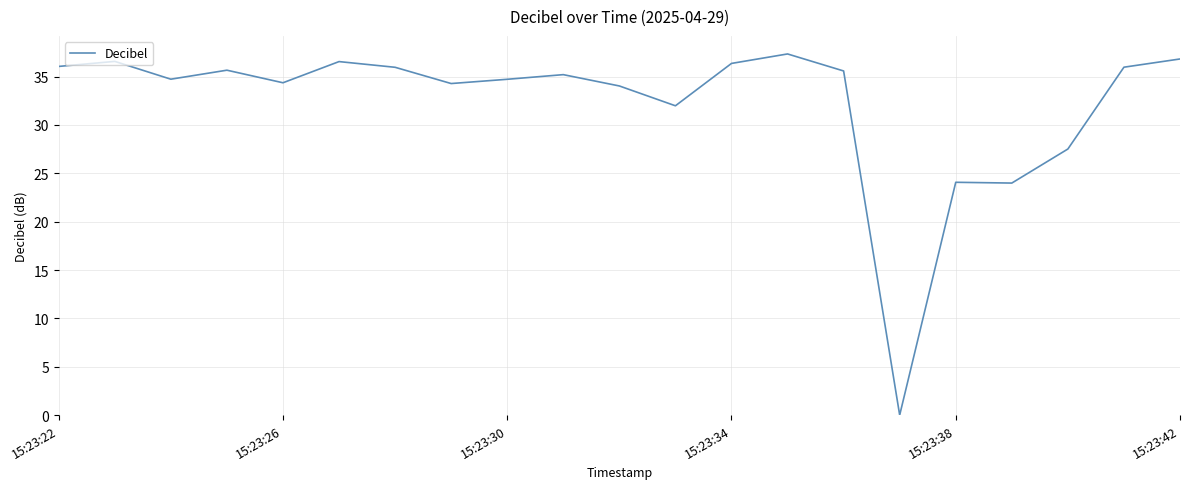

What is the difference between the maximum and minimum values?

37.3